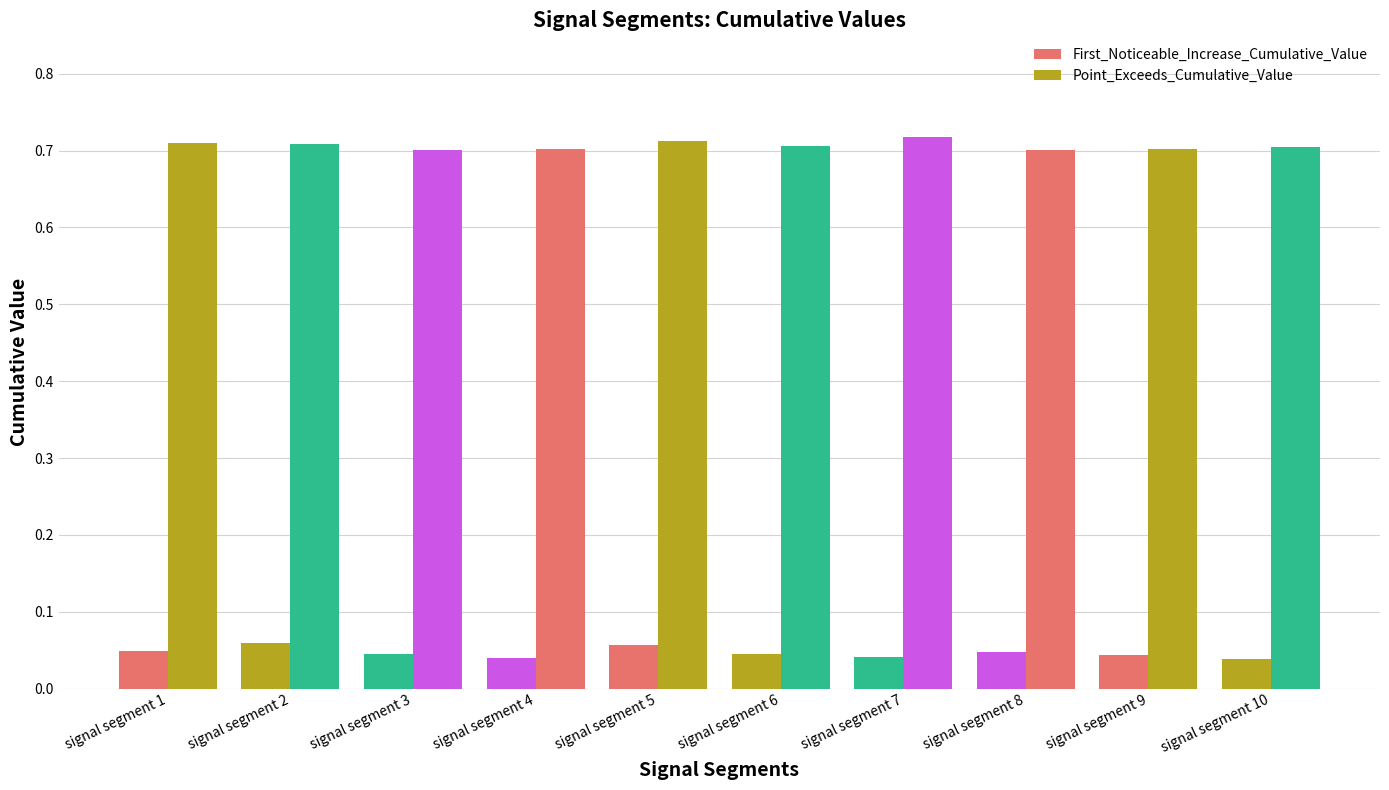

Are the bars grouped side by side (vs. stacked)?

Yes